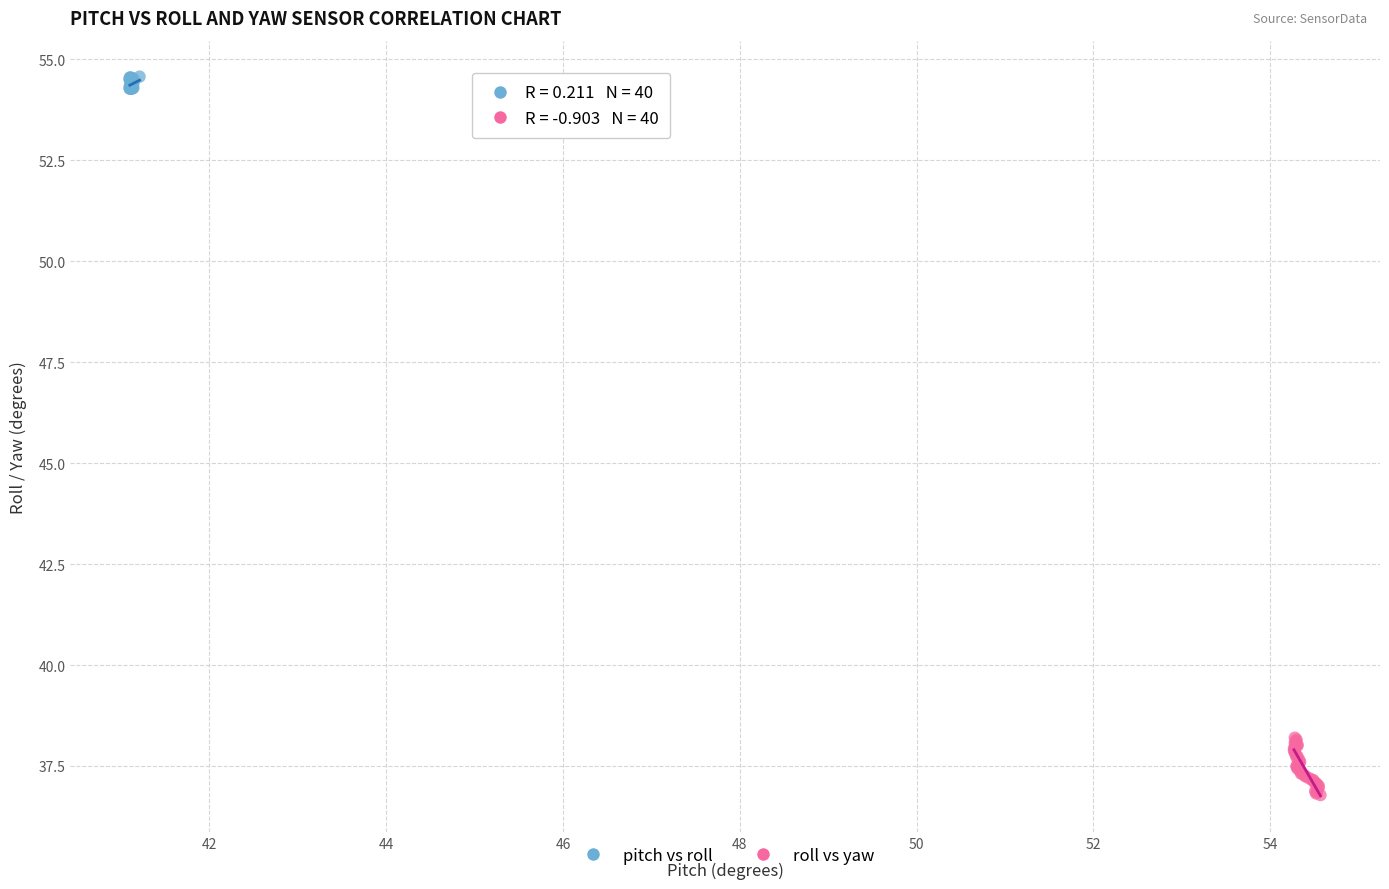

Which series reaches the minimum Y coordinate?

roll vs yaw